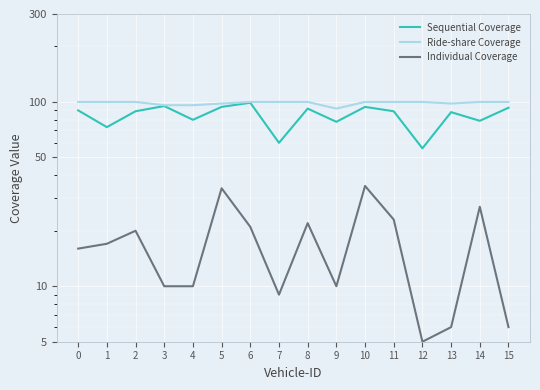

Rank the series by their maximum value, from lowest to highest.

Individual Coverage, Sequential Coverage, Ride-share Coverage